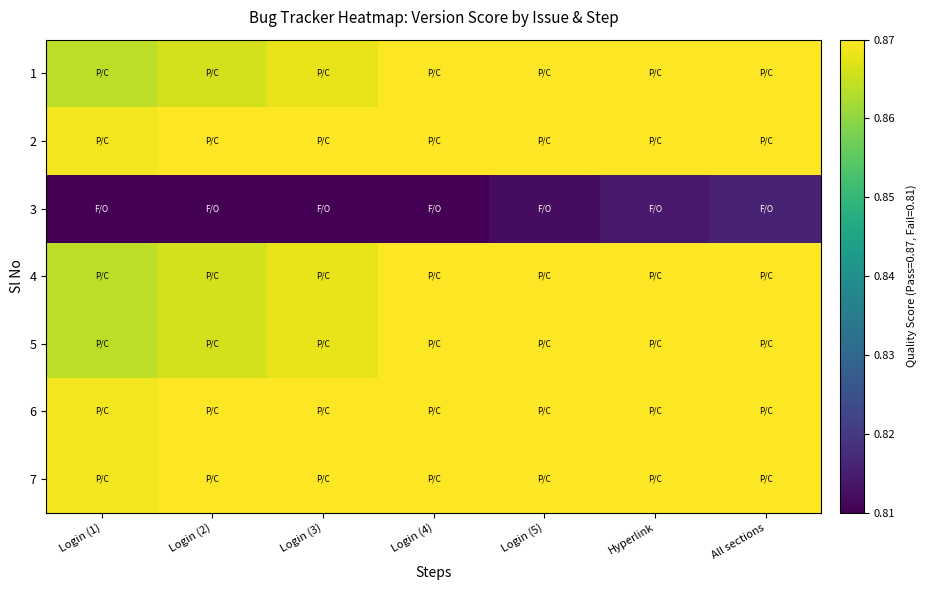

At how many categories does at least one series exceed 0?

7